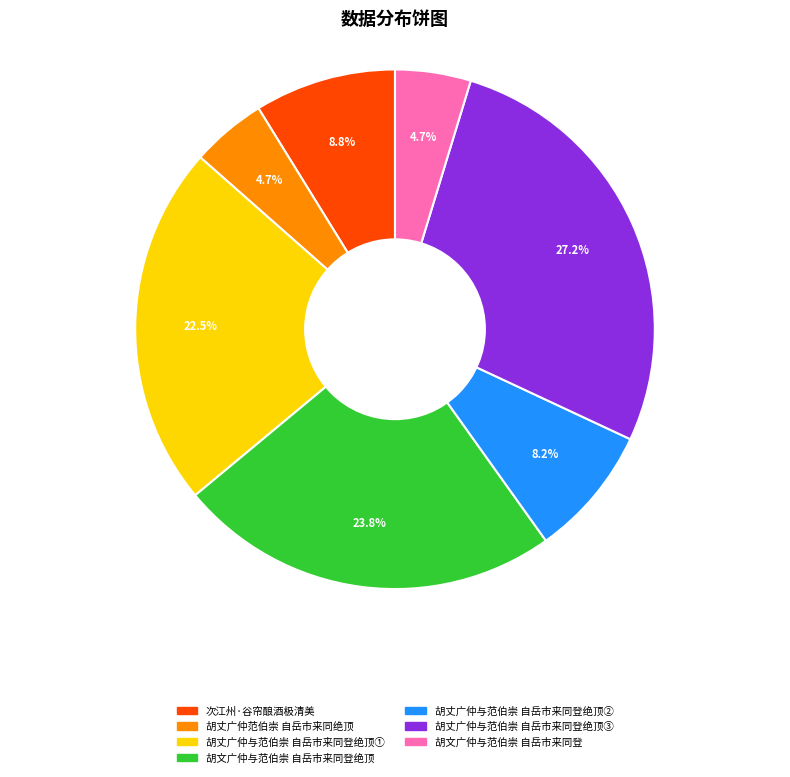

What is the largest slice in the pie chart?

胡丈广仲与范伯崇 自岳市来同登绝顶③